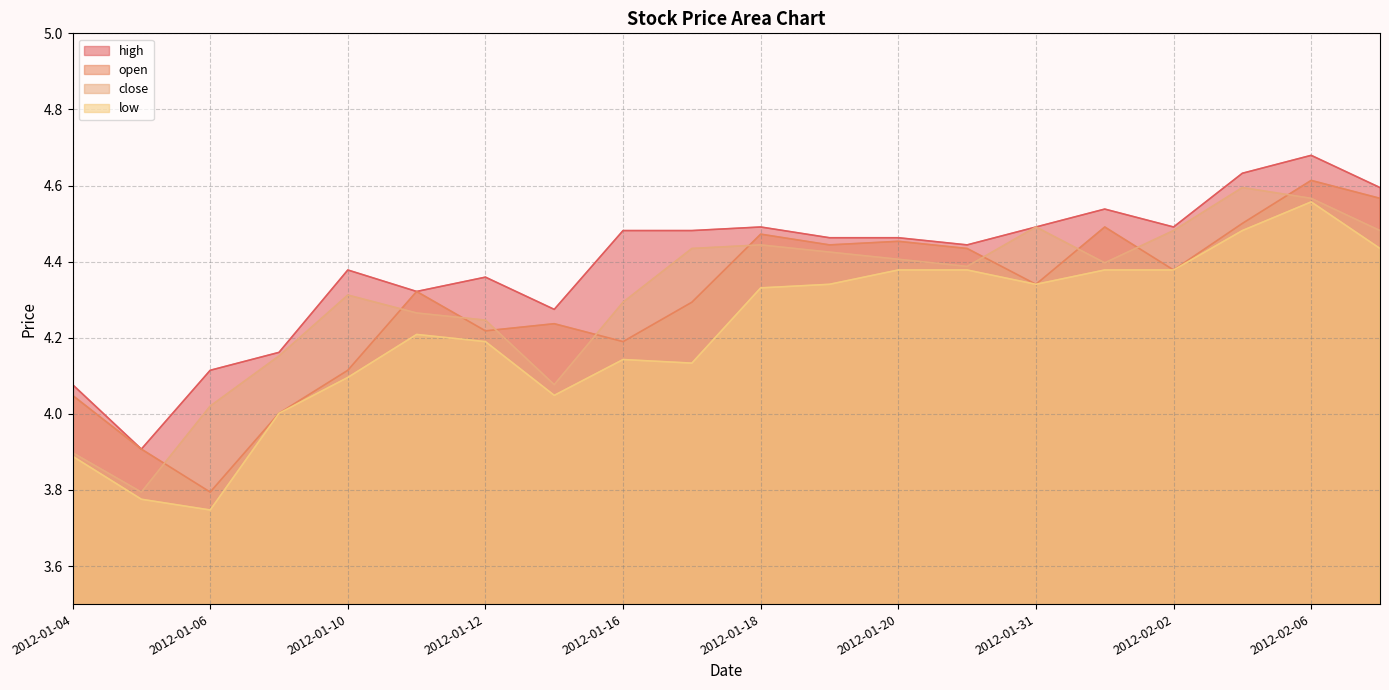

Rank the categories by high value from lowest to highest.

2012-01-05, 2012-01-04, 2012-01-06, 2012-01-09, 2012-01-13, 2012-01-11, 2012-01-12, 2012-01-10, 2012-01-30, 2012-01-19, 2012-01-20, 2012-01-16, 2012-01-17, 2012-01-18, 2012-01-31, 2012-02-02, 2012-02-01, 2012-02-07, 2012-02-03, 2012-02-06